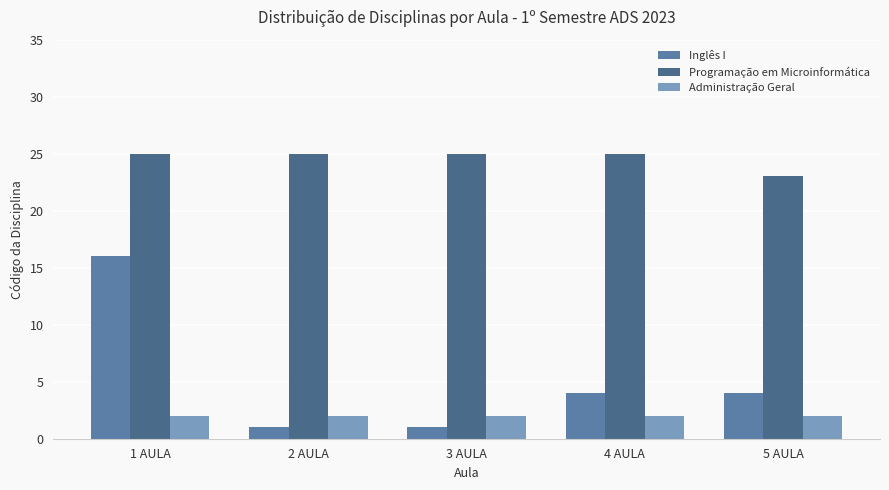

True or false: Inglês I has a value of 1 at 3 AULA.

True